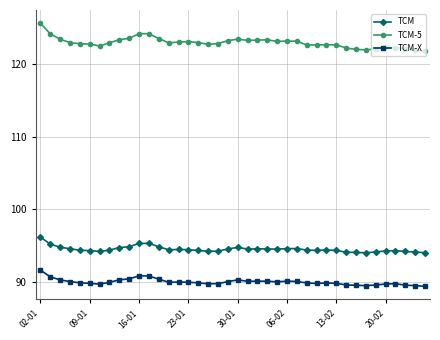

Count the number of categories in the chart.

40